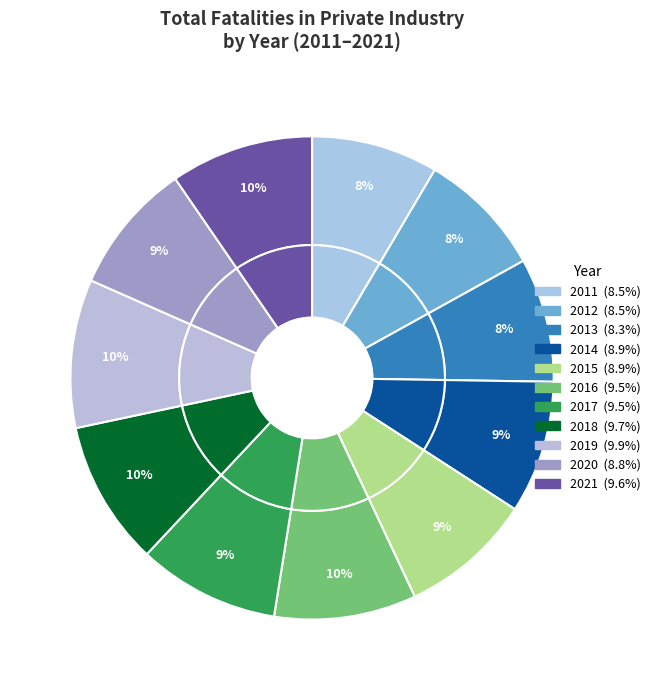

Which has a higher value, 2020 or 2012?

2020